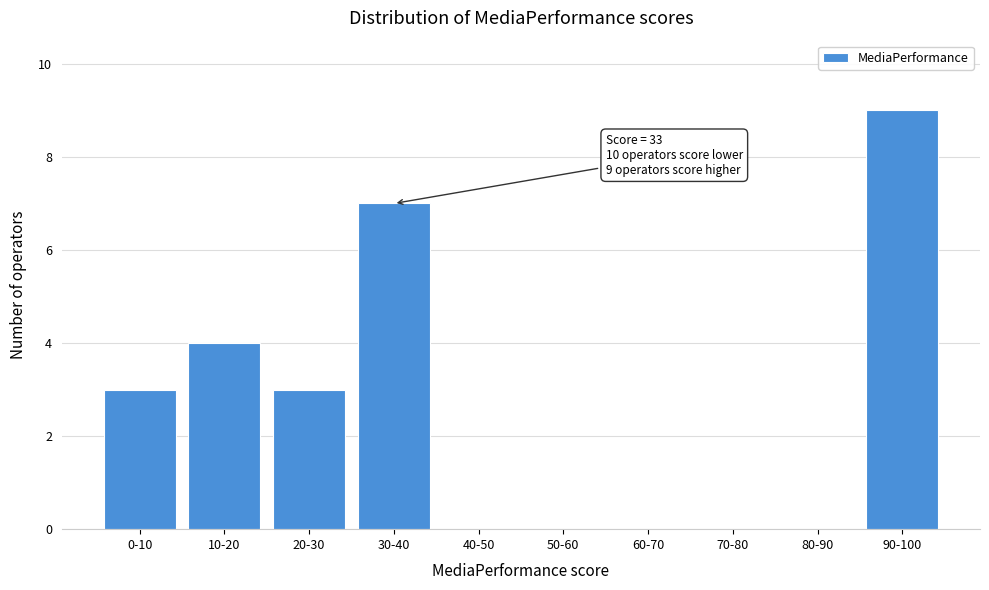

Reading left to right, extract all data points from this chart.

0-10=3	10-20=4	20-30=3	30-40=7	40-50=0	50-60=0	60-70=0	70-80=0	80-90=0	90-100=9